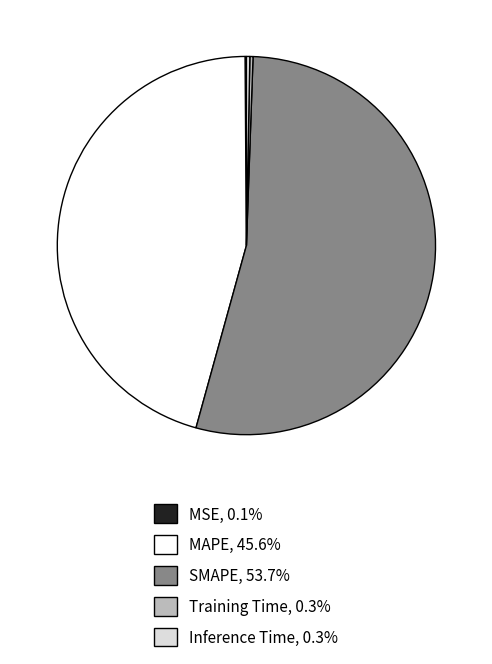

Is there any slice that represents more than half of the pie?

Yes